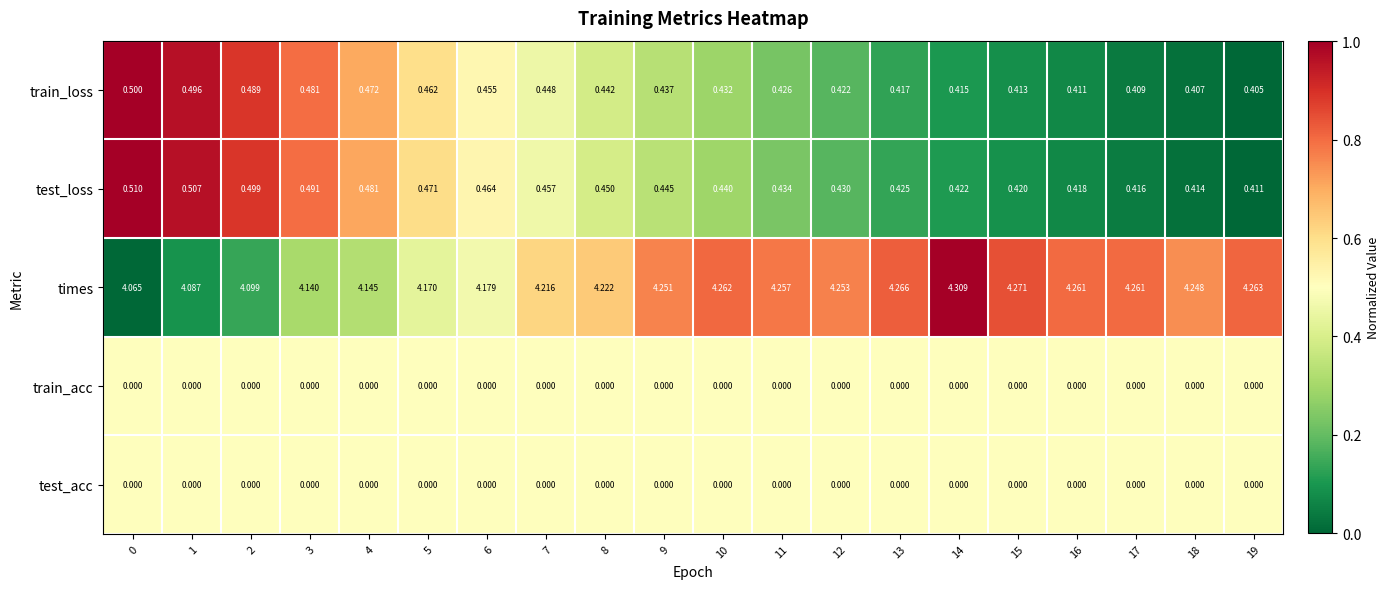

Is the value of train_acc at 14 greater than the value of times at 14?

No